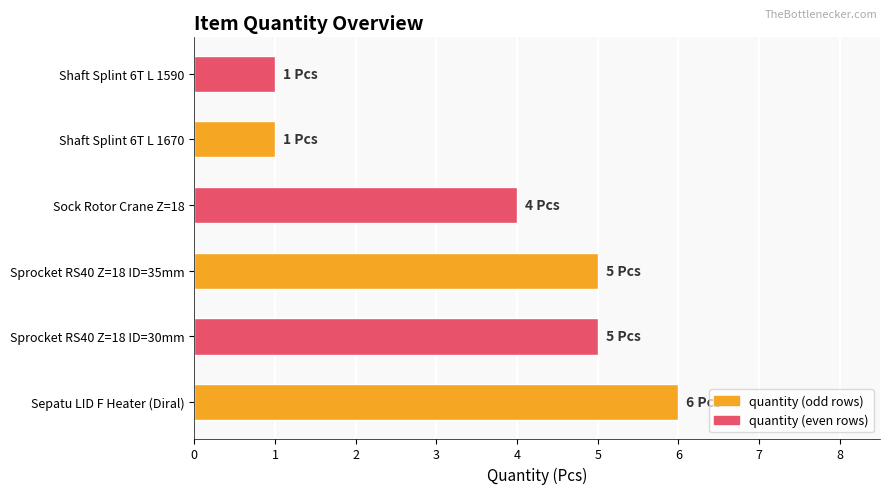

What is the change in value from Sock Rotor Crane Z=18 to Shaft Splint 6T L 1590?

-3